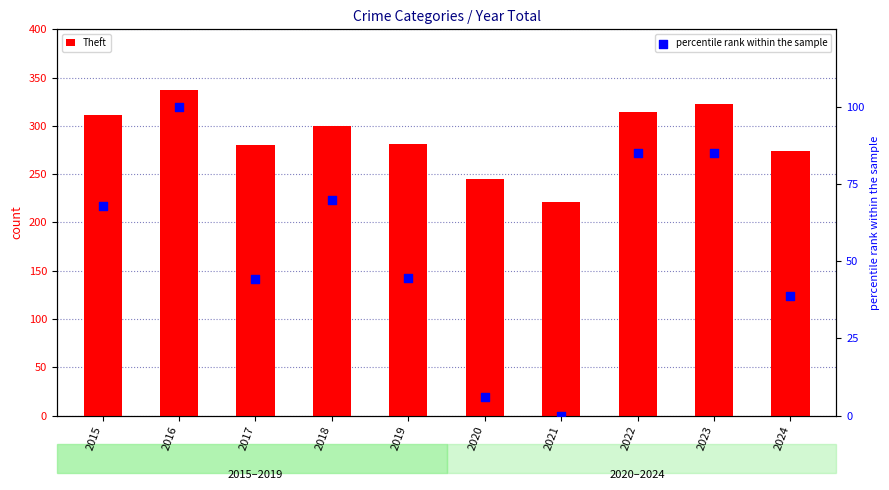

At how many categories does at least one series exceed 121?

10